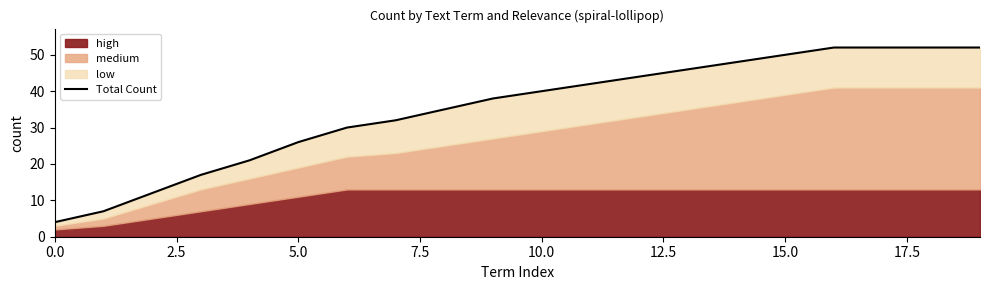

How many data points are less than 40?

10